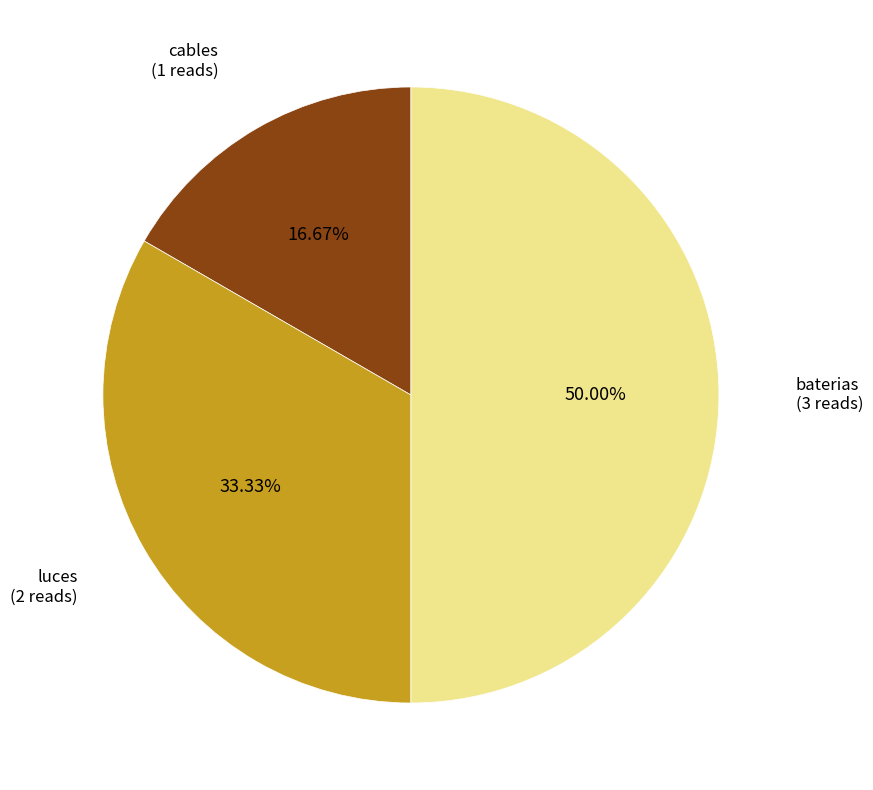

How many slices are in this pie chart?

3